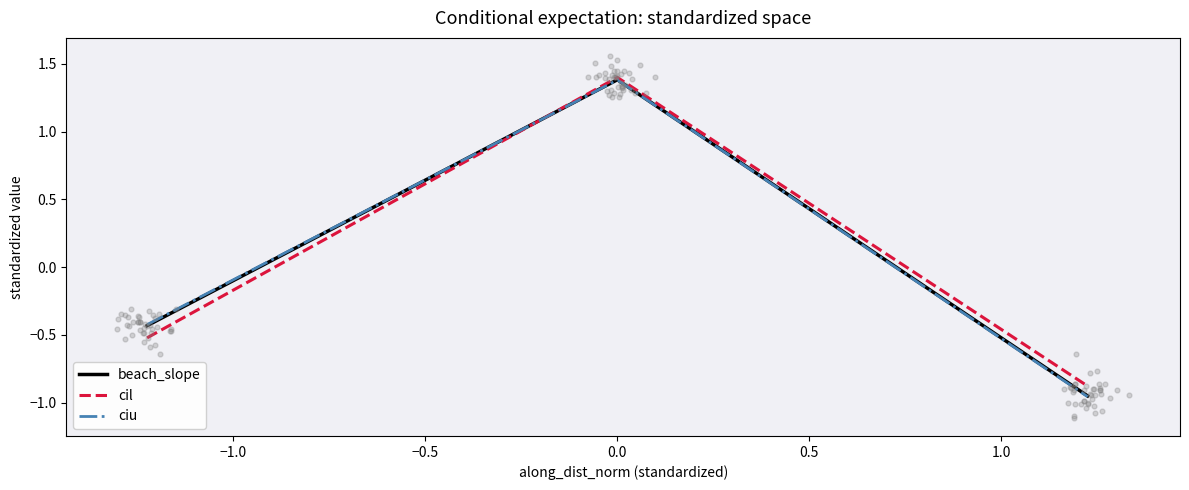

Which series reaches the maximum Y coordinate?

cil